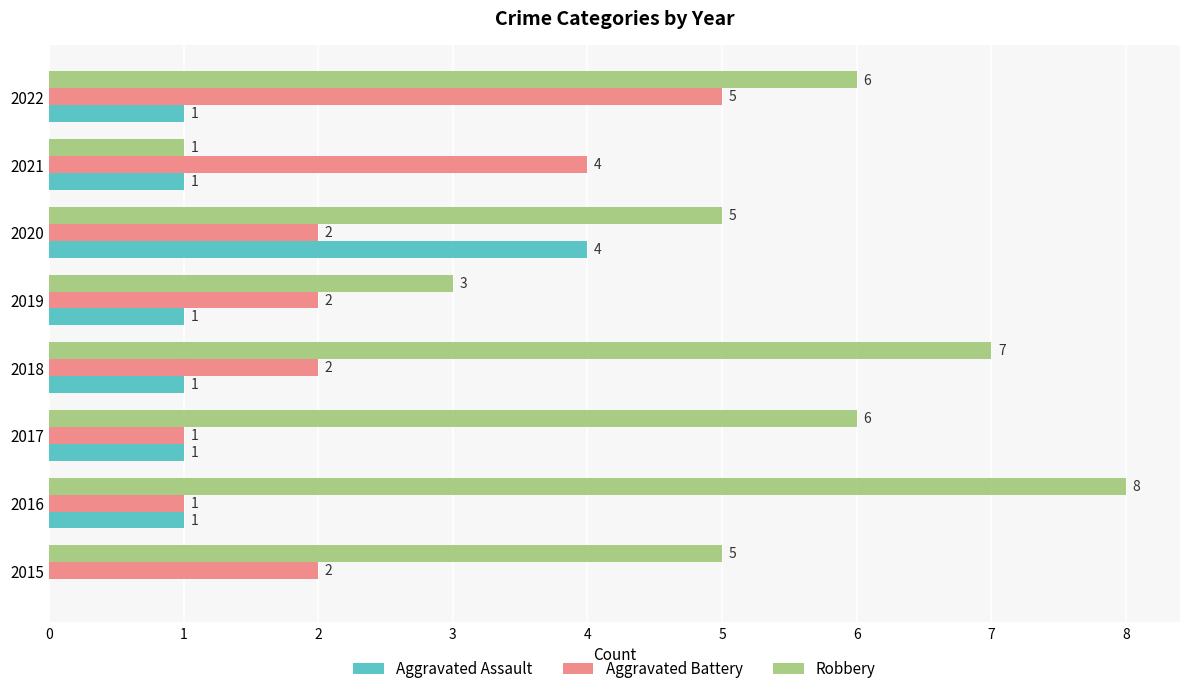

How many values in Aggravated Assault are above zero?

7